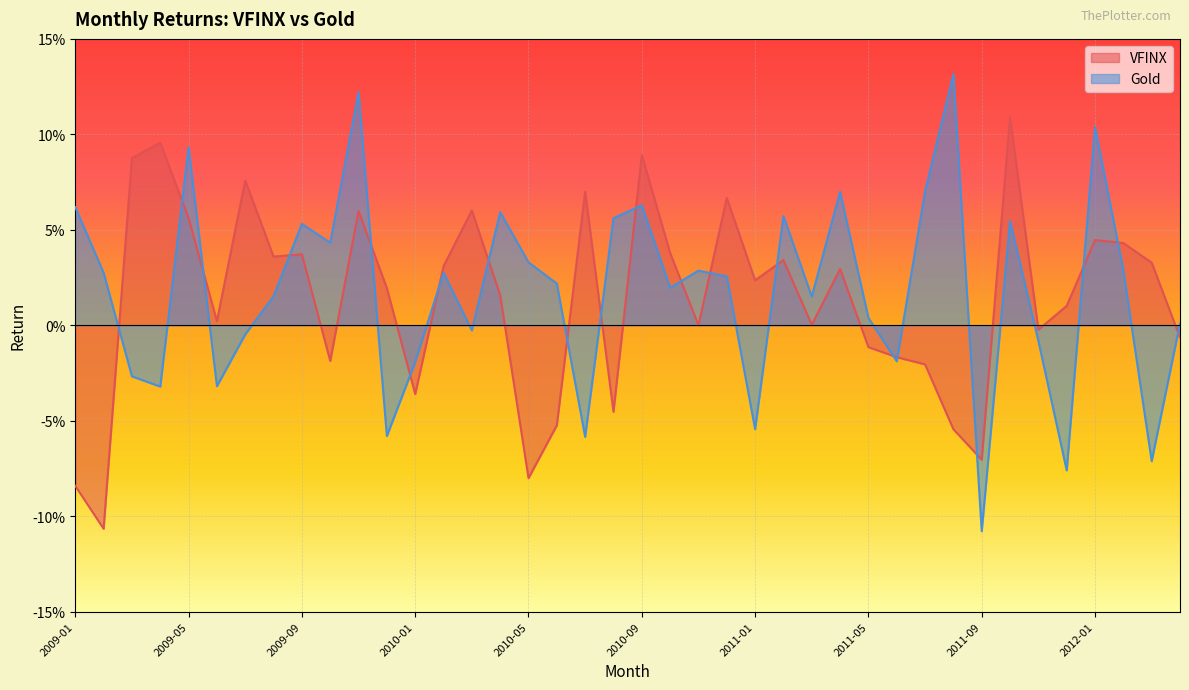

At which label does VFINX reach its minimum?

2009-02